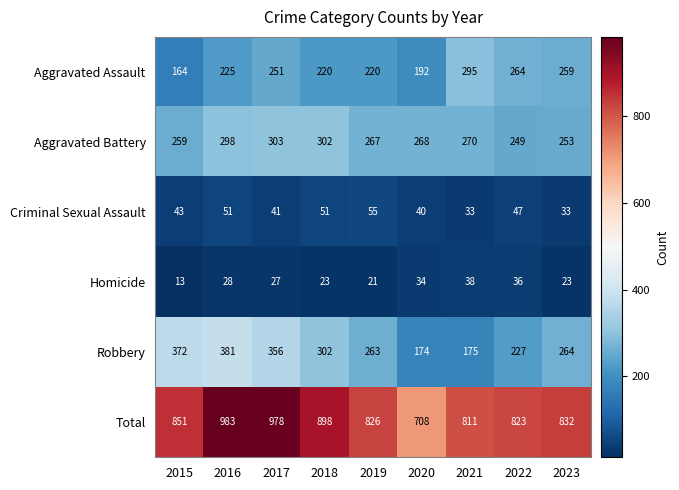

What is the difference between the second highest and second lowest values in the Total series?

167